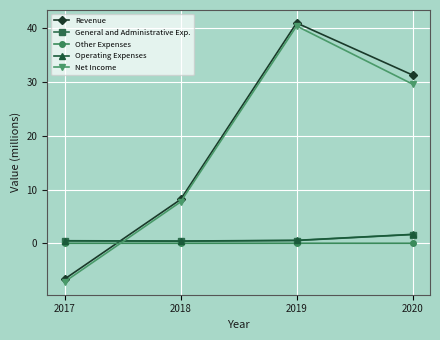

Which series has the widest spread of values?

Revenue